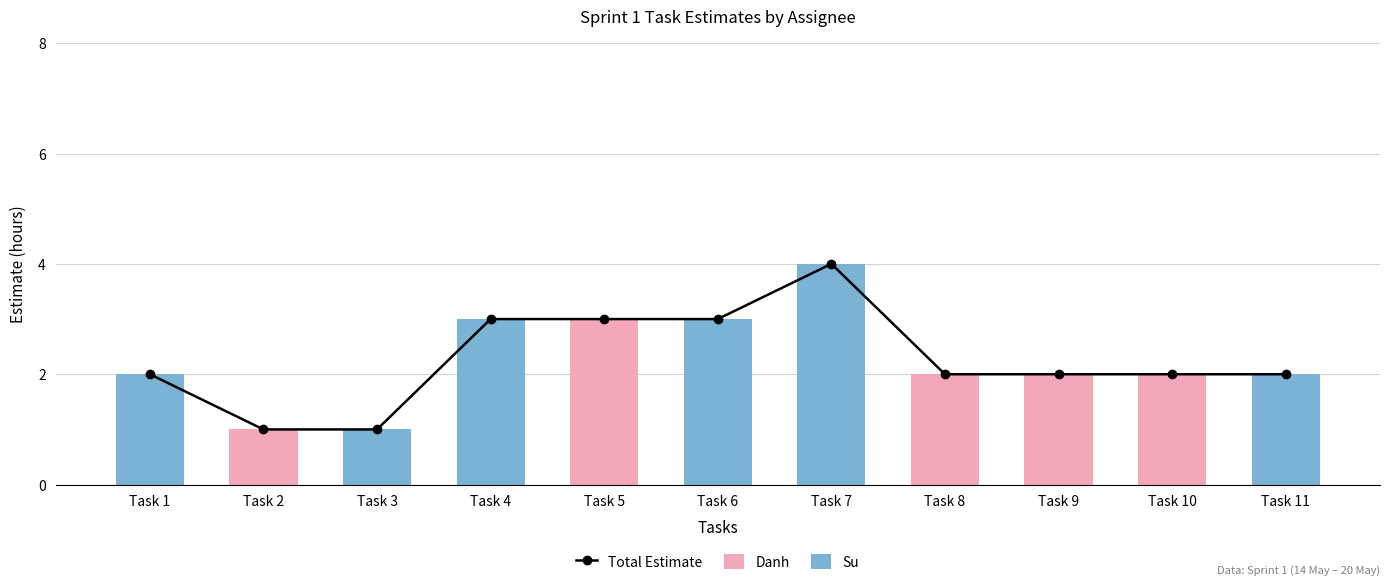

Rank the series at Task 8 from highest to lowest value.

Total Estimate, Danh, Su